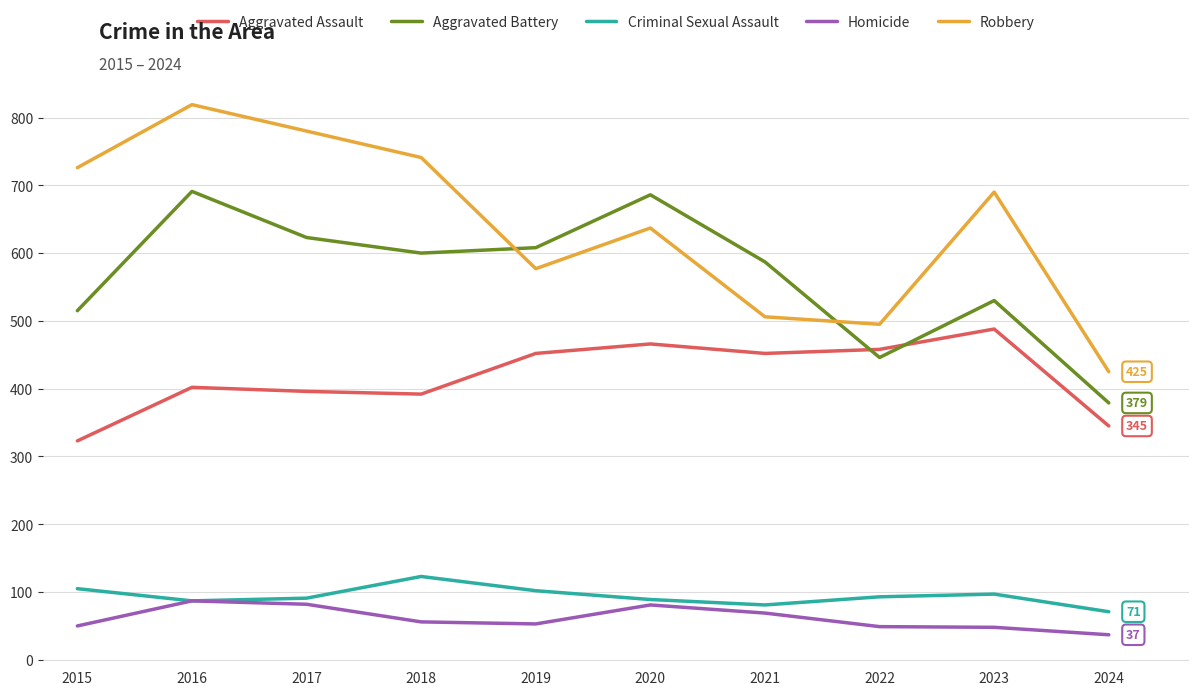

At 2020, list the series in order from largest to smallest.

Aggravated Battery, Robbery, Aggravated Assault, Criminal Sexual Assault, Homicide